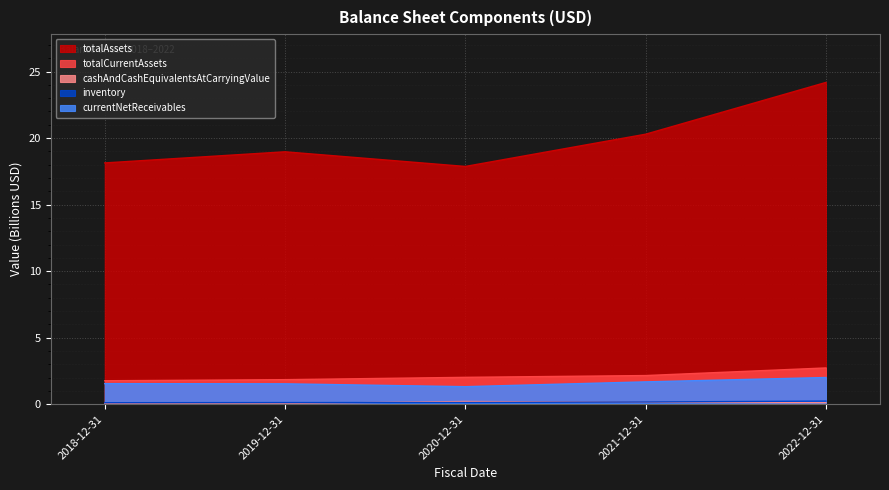

Reading left to right, what are all the values shown in this chart?

totalAssets: 18.1	19.0	17.9	20.3	24.2
totalCurrentAssets: 1.8	1.8	2.0	2.2	2.7
cashAndCashEquivalentsAtCarryingValue: 0.0	0.1	0.2	0.1	0.1
inventory: 0.1	0.1	0.1	0.2	0.2
currentNetReceivables: 1.5	1.5	1.3	1.7	2.0